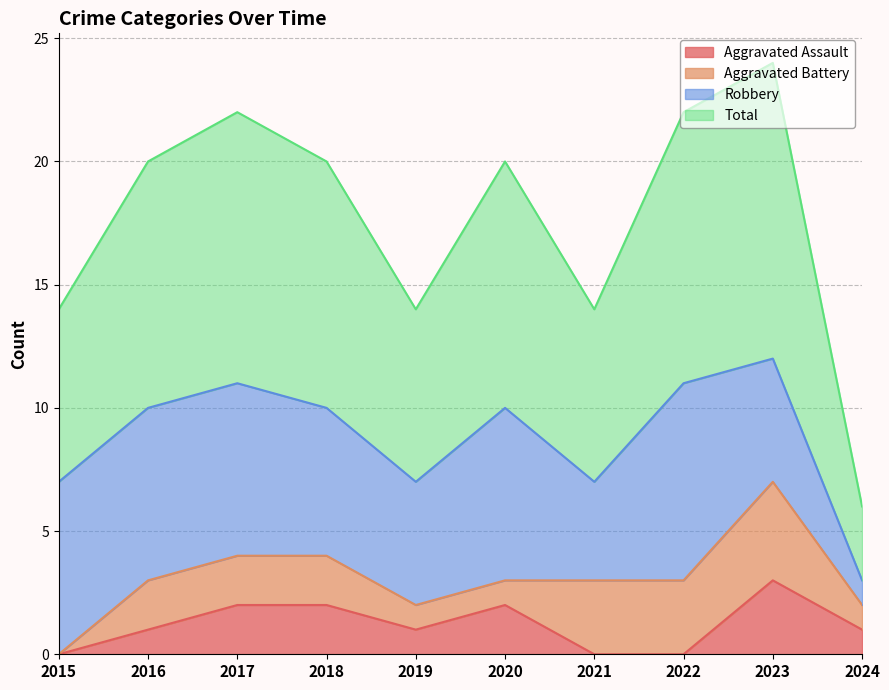

What is the highest value of the Aggravated Assault series?

3